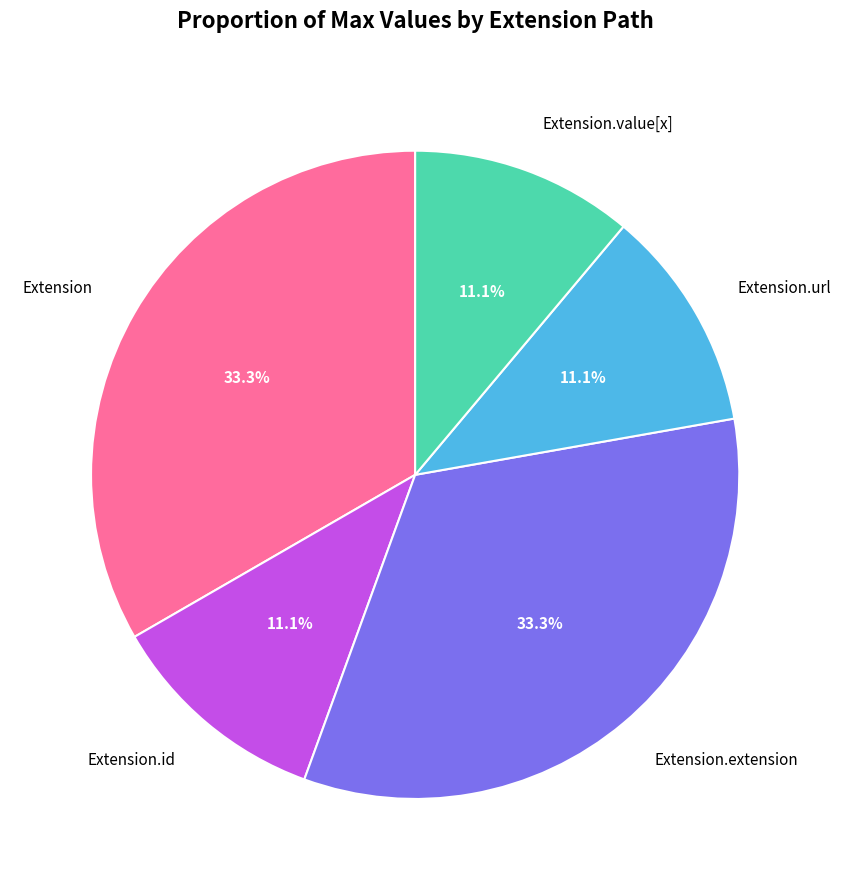

Does any single category account for the majority?

No